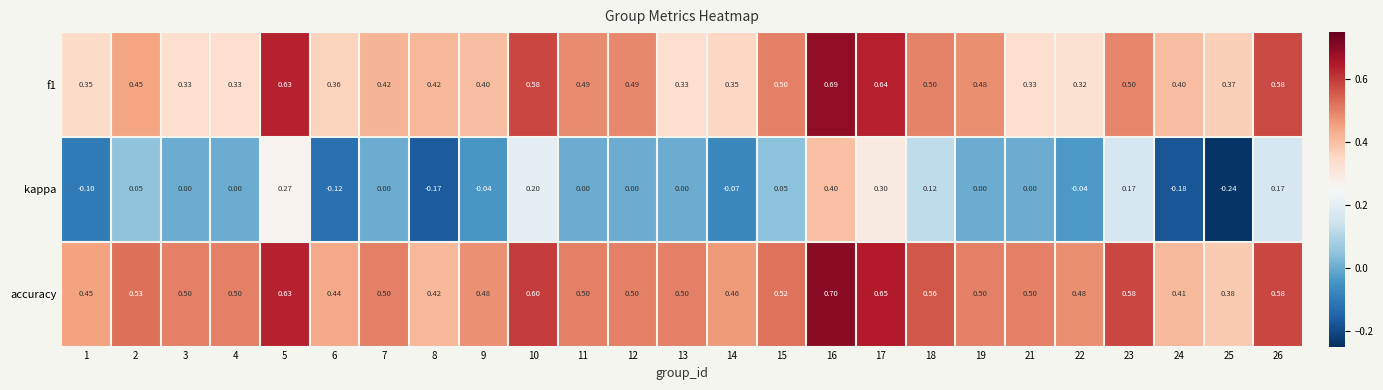

Which series changed the most between 2 and 5?

kappa